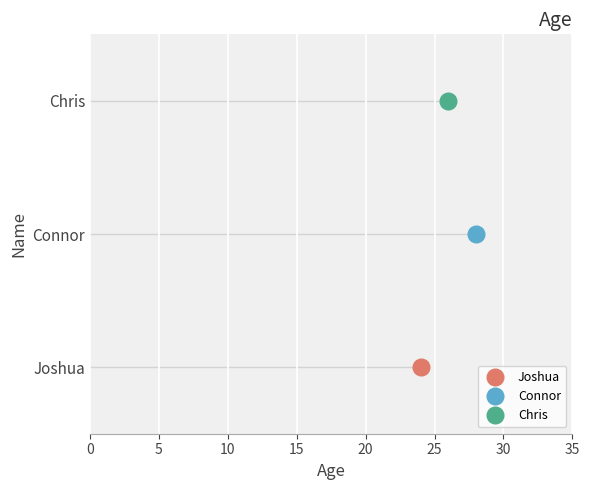

What is the difference between the values at Connor and Joshua?

4